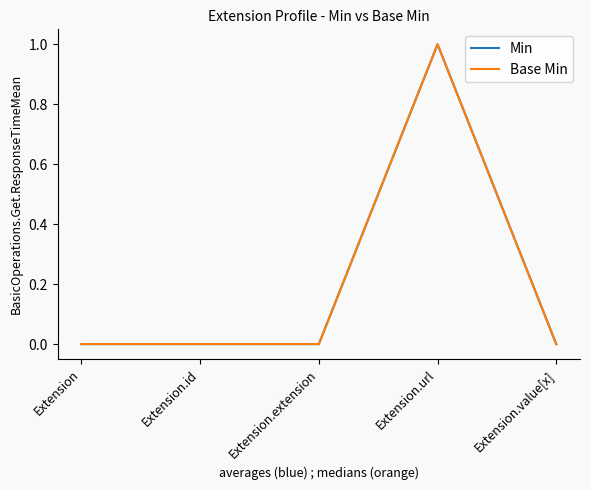

Is this an area chart (filled region under the line)?

No